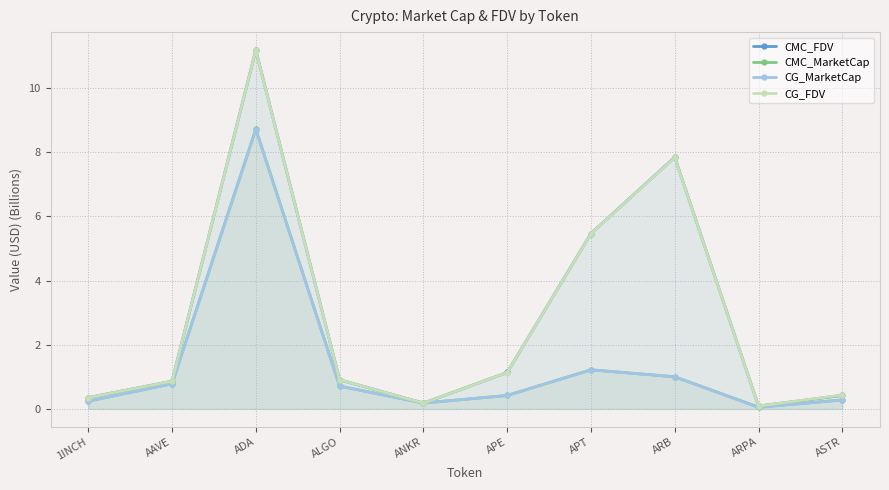

Rank the series at AAVE from highest to lowest value.

CMC_FDV, CG_FDV, CMC_MarketCap, CG_MarketCap